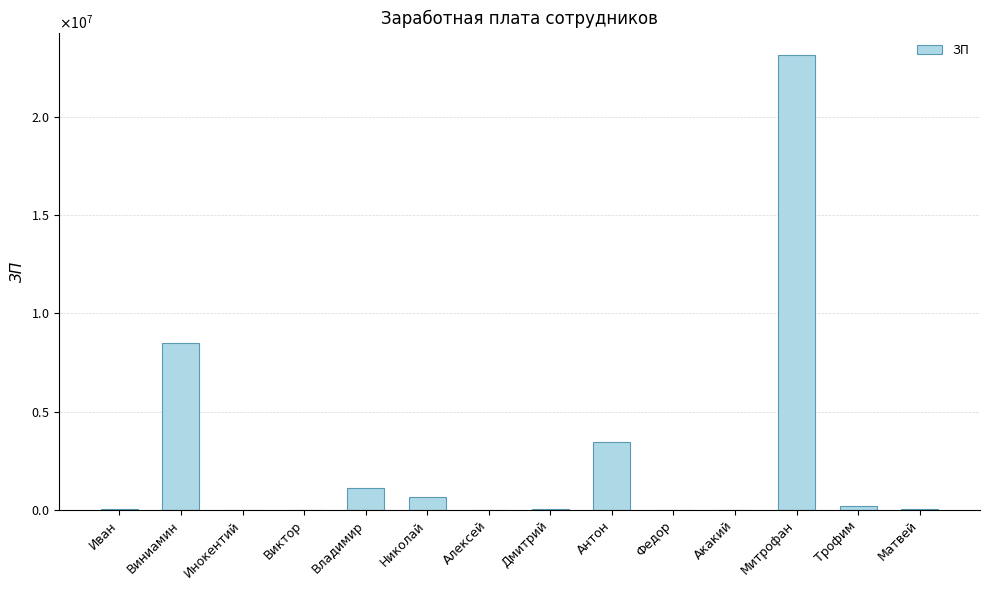

Rank the categories by value from highest to lowest.

Митрофан, Виниамин, Антон, Владимир, Николай, Трофим, Матвей, Иван, Дмитрий, Федор, Акакий, Алексей, Виктор, Инокентий